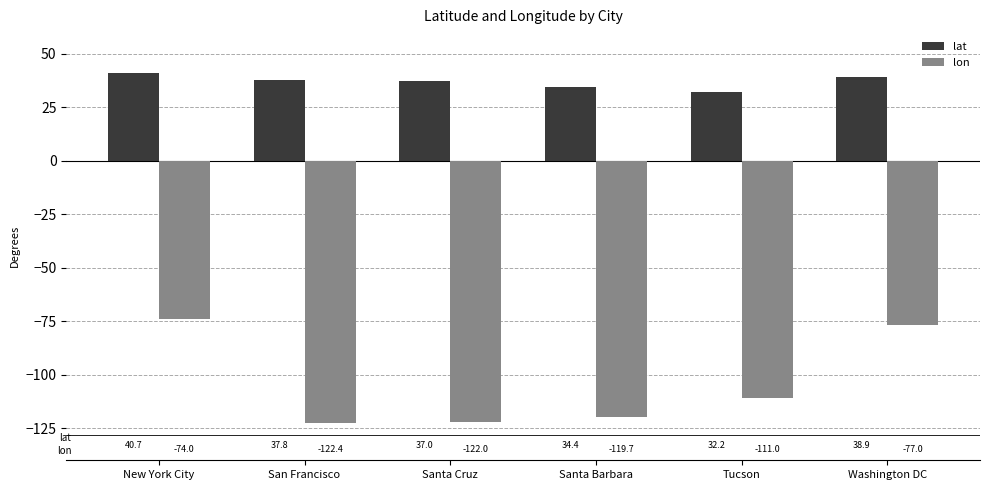

Reading left to right, list all the values displayed in this chart.

lat: 40.7	37.8	37.0	34.4	32.2	38.9
lon: -74.0	-122.4	-122.0	-119.7	-111.0	-77.0